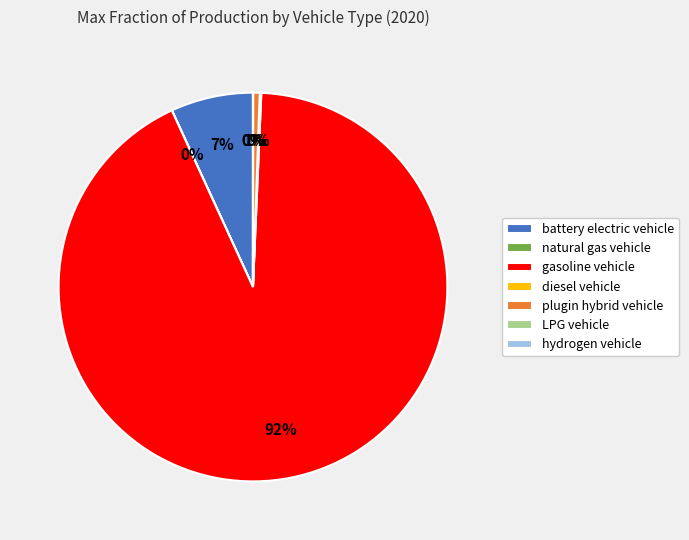

Which slice is the largest?

gasoline vehicle